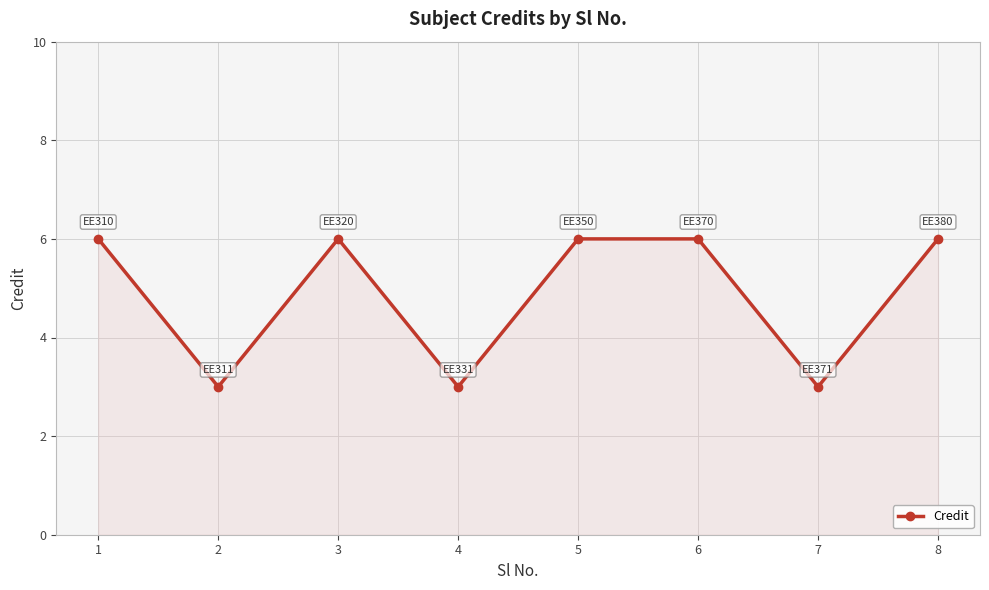

Does the chart have visible grid lines?

Yes